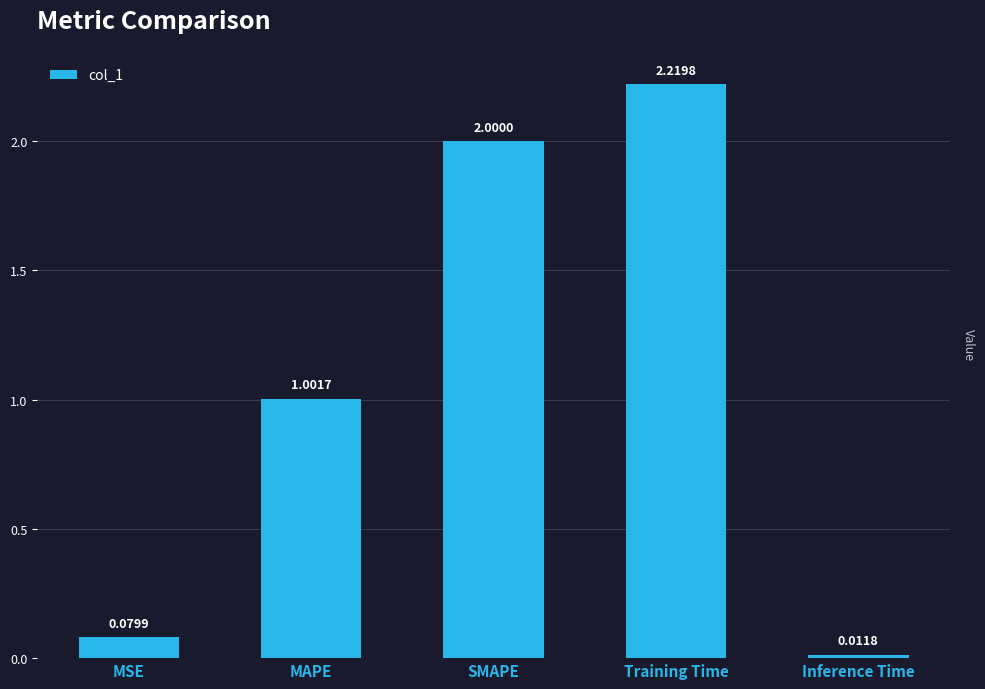

Count the number of categories in the chart.

5